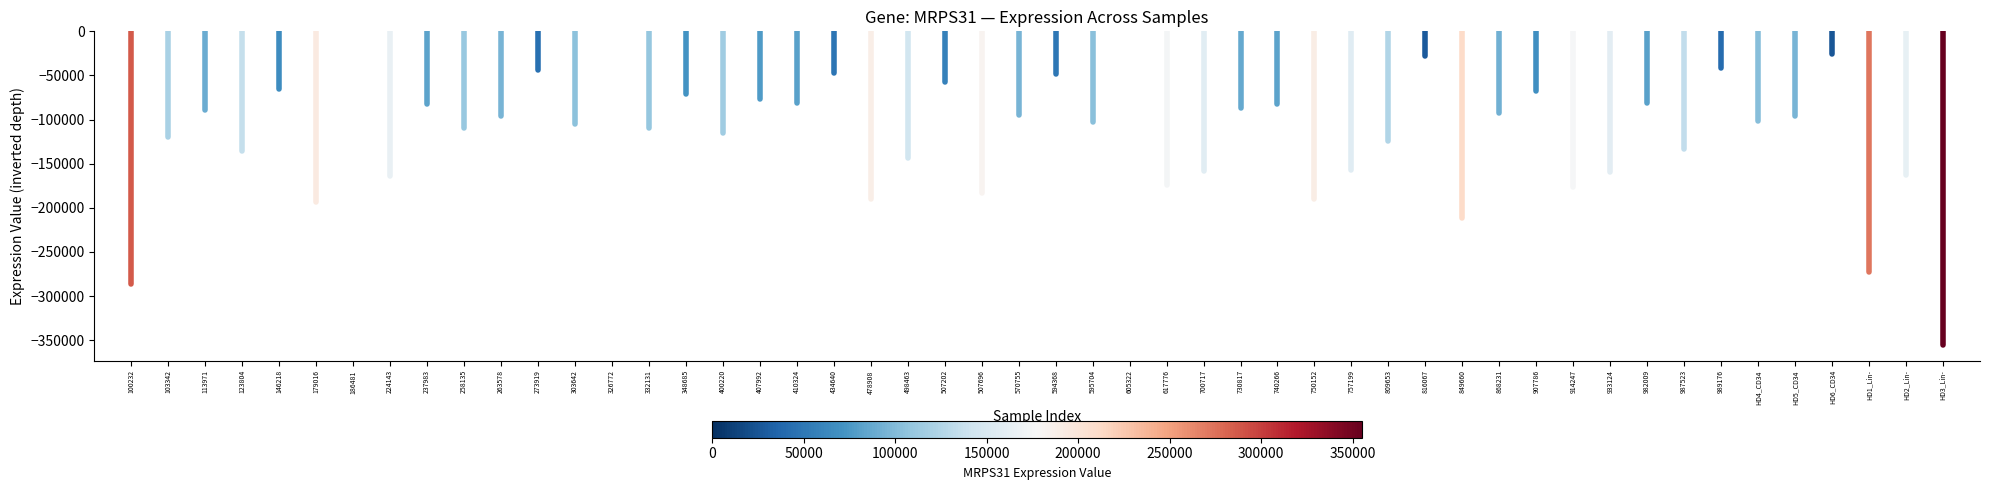

The value of HD2_Lin- at HD2_Lin- is -162465. True or false?

True